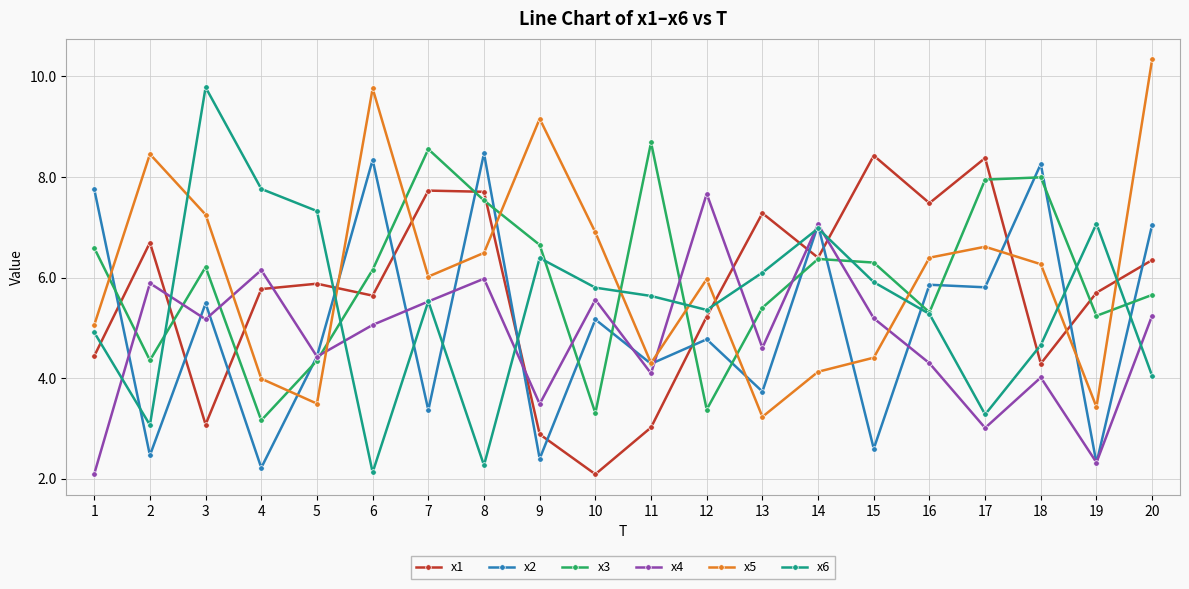

What is the minimum value shown in the chart?

2.1